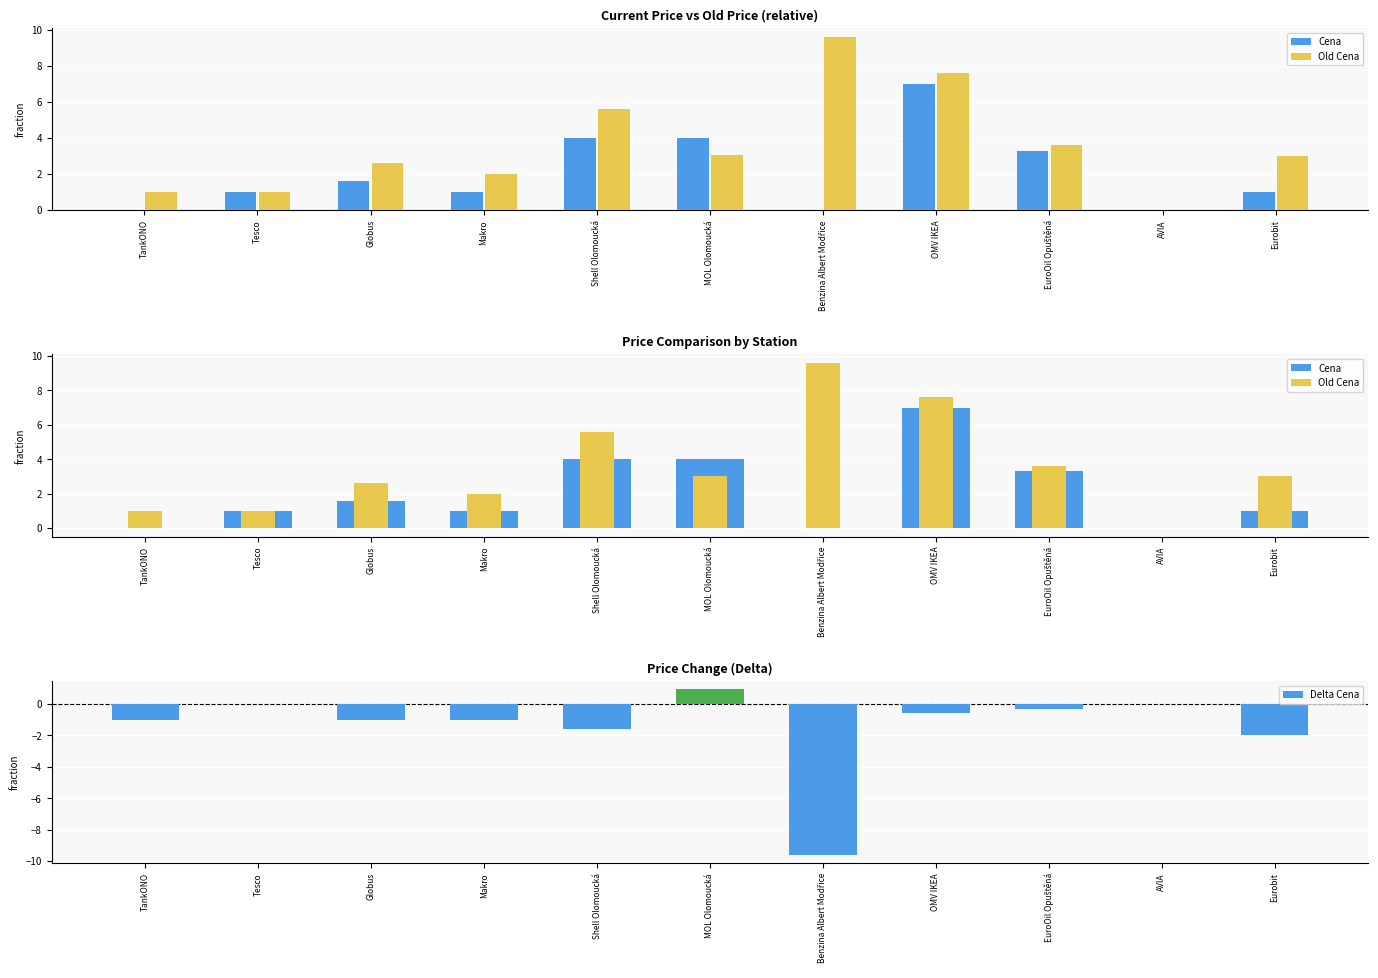

What is the value of the Cena bar at the 4th from the left?

1.0